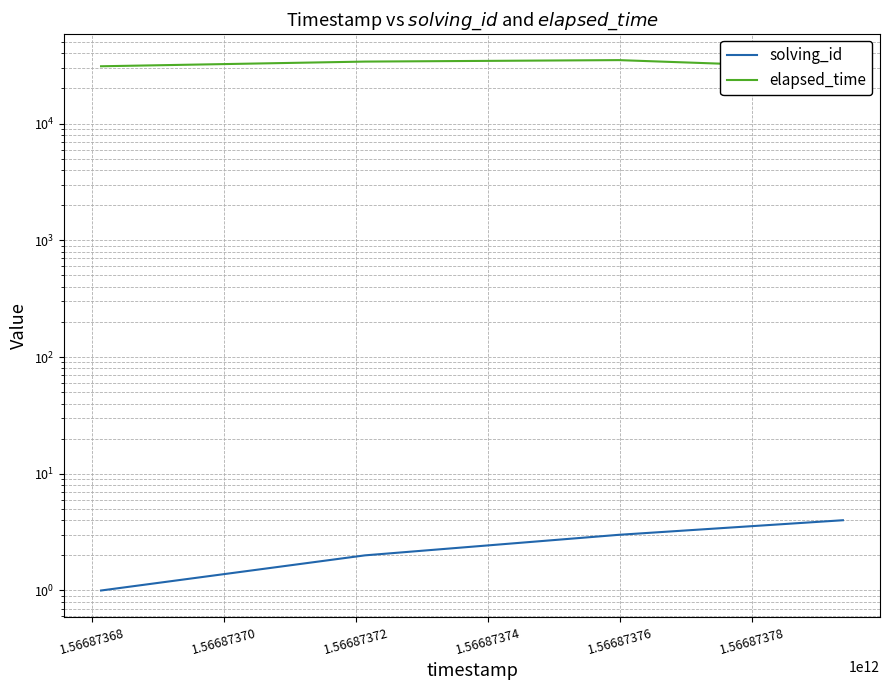

How many data points does each series have?

4